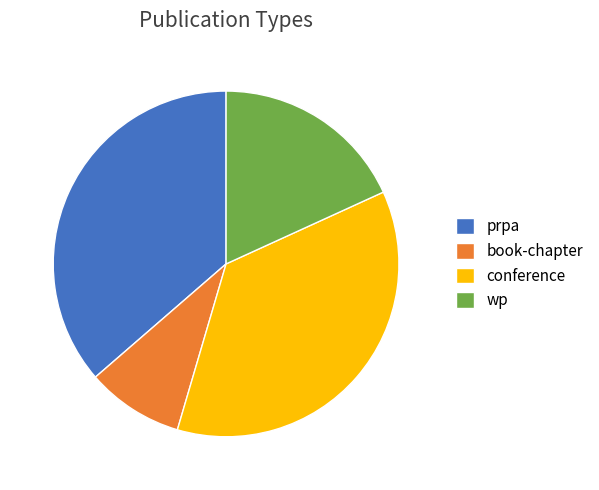

What is the ratio of the value at wp to the value at conference?

0.5